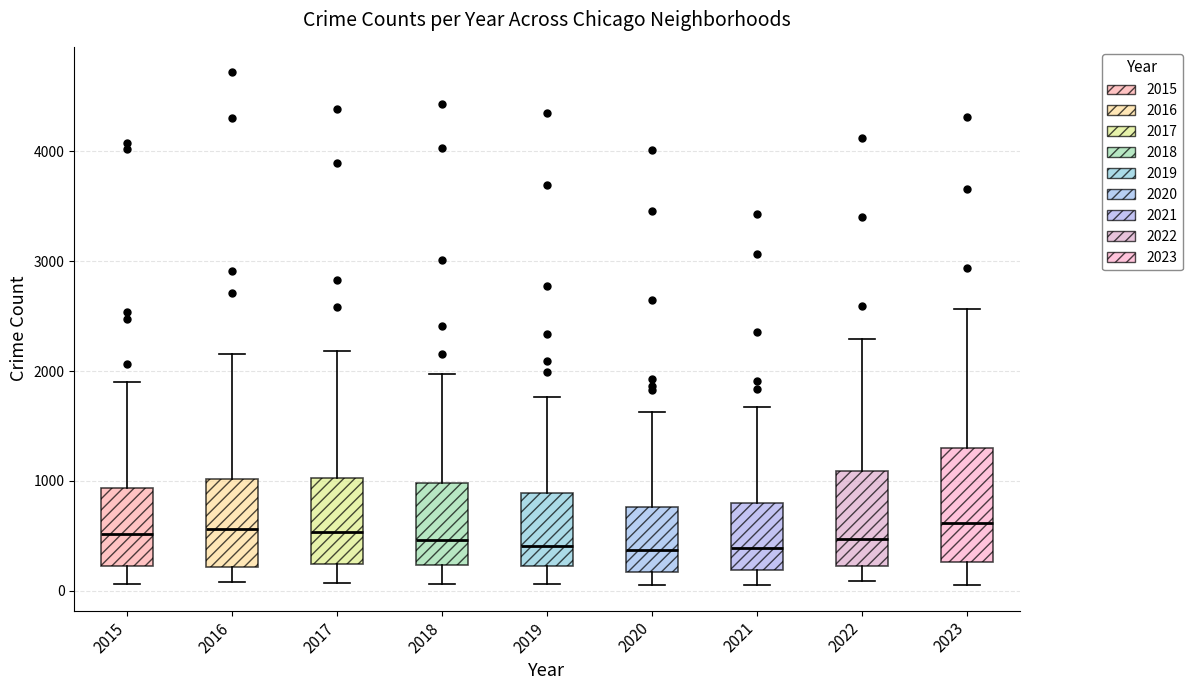

Reading left to right, transcribe this box plot: for each box, give where its median line is, the range the box spans, and where its two whiskers end, as read against the y-axis. The values are not printed on the chart, so give them approximately, as read against the axis.

2015: median 500, box 200 to 900, whiskers 100 to 1900
2016: median 600, box 200 to 1000, whiskers 100 to 2200
2017: median 500, box 200 to 1000, whiskers 100 to 2200
2018: median 500, box 200 to 1000, whiskers 100 to 2000
2019: median 400, box 200 to 900, whiskers 100 to 1800
2020: median 400, box 200 to 800, whiskers 100 to 1600
2021: median 400, box 200 to 800, whiskers 100 to 1700
2022: median 500, box 200 to 1100, whiskers 100 to 2300
2023: median 600, box 300 to 1300, whiskers 100 to 2600